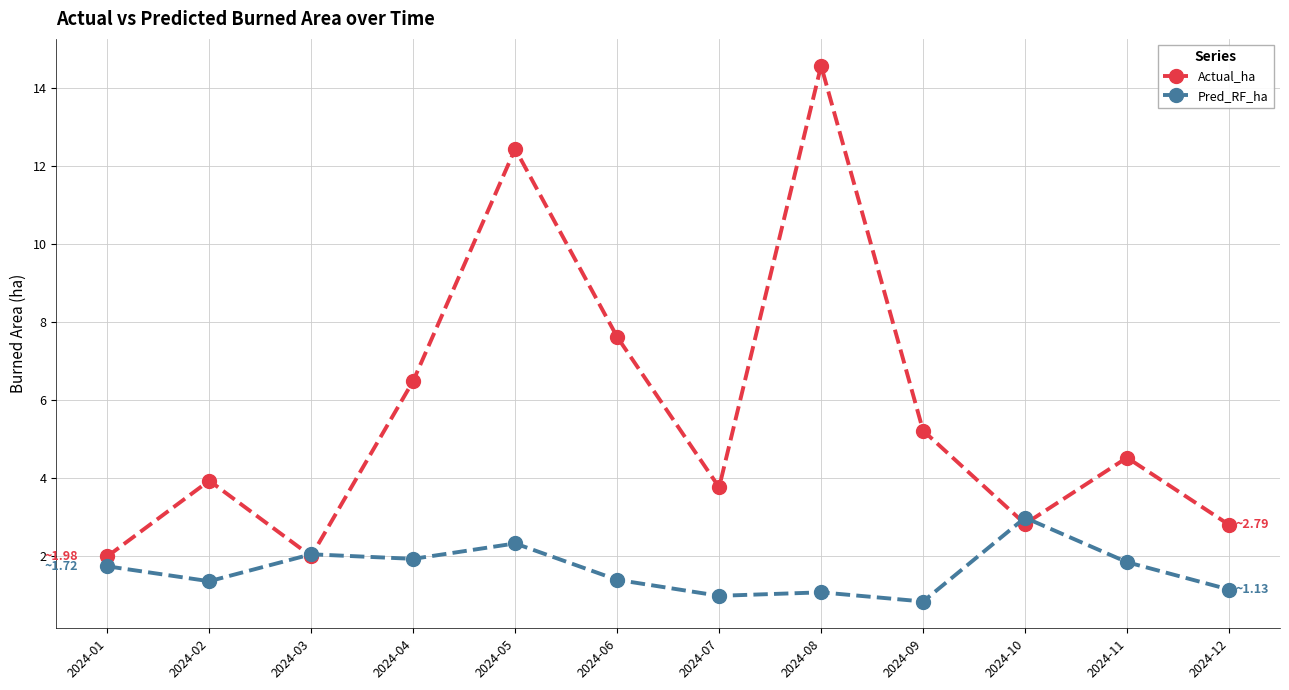

What is the difference between the second highest and second lowest values in the Pred_RF_ha series?

1.3